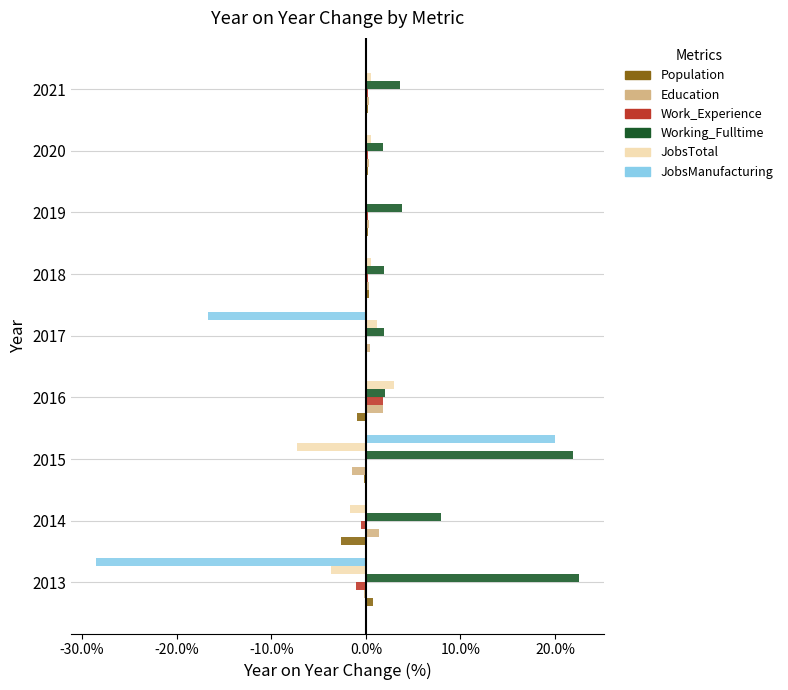

What is the average value of the Education series?

0.3